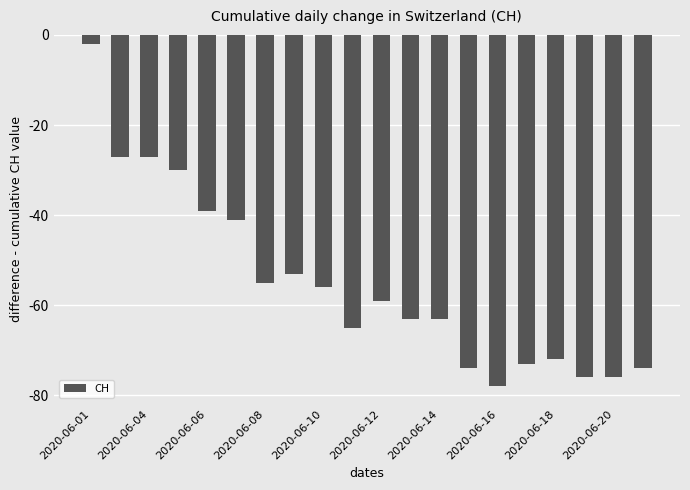

What is the difference between the maximum and minimum values?

76